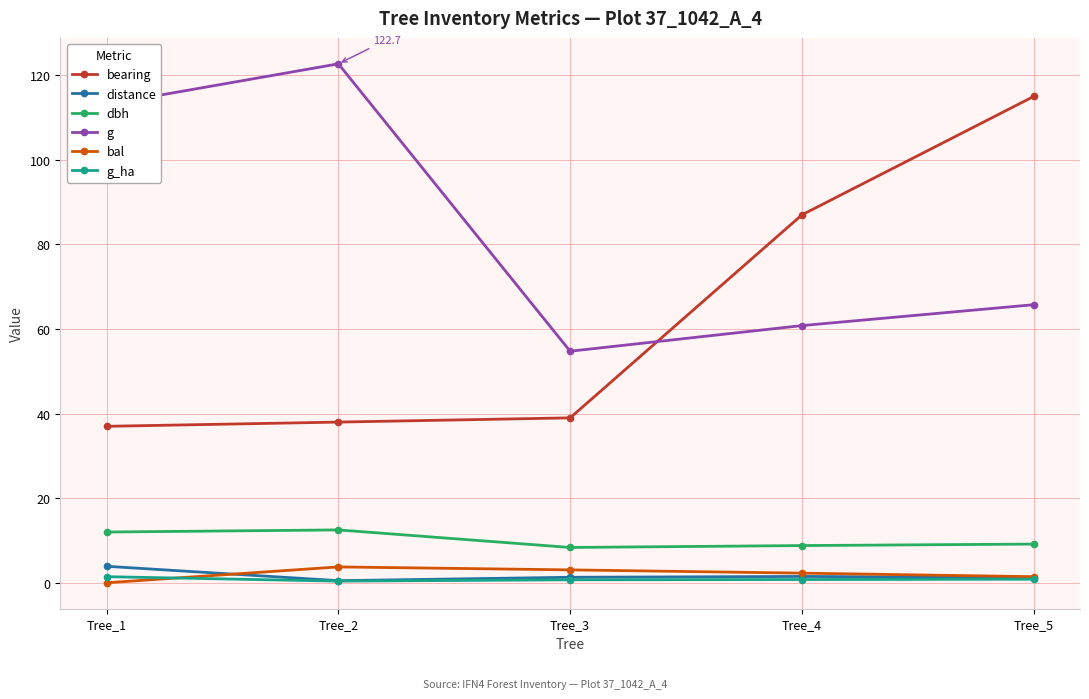

Does the chart display data point markers on the line(s)?

Yes